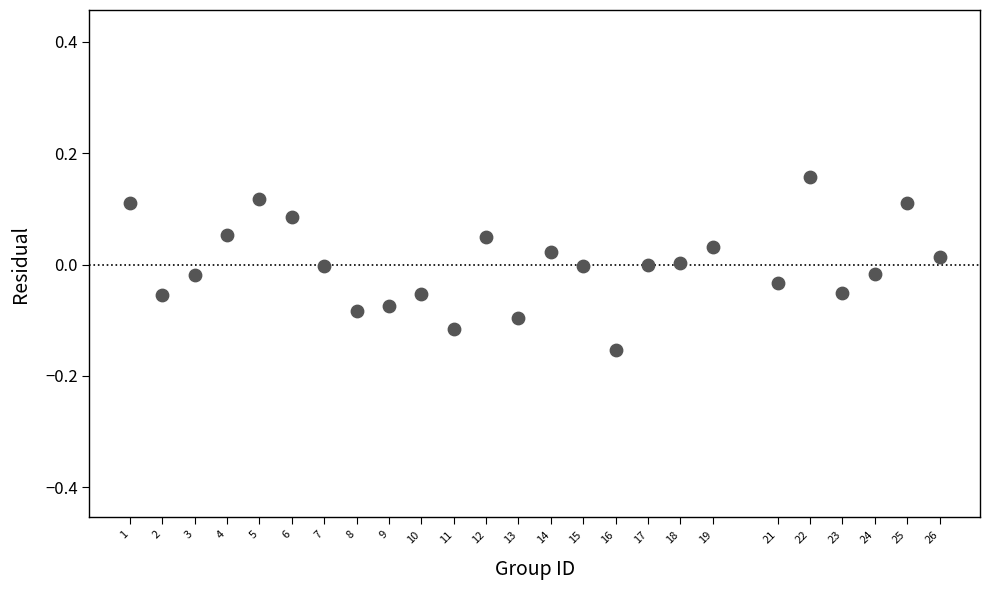

What is the range of Y values (max minus min)?

0.3